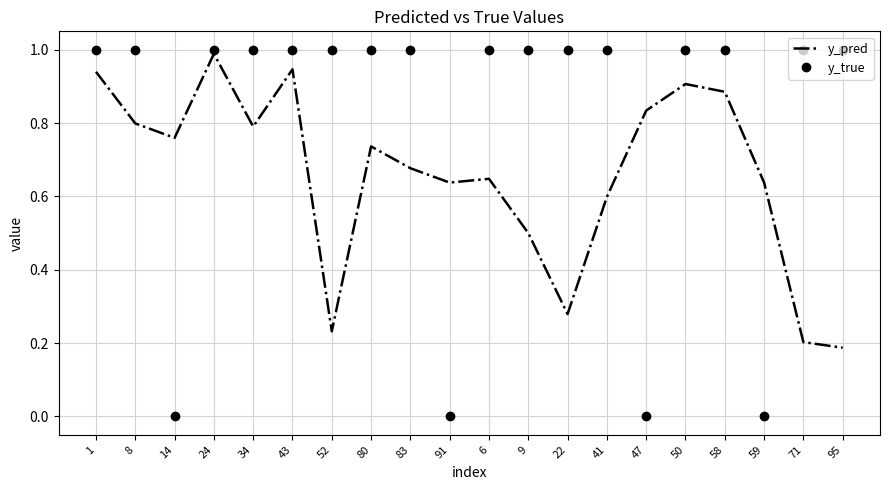

What is the sum of all y_true values?

16.0